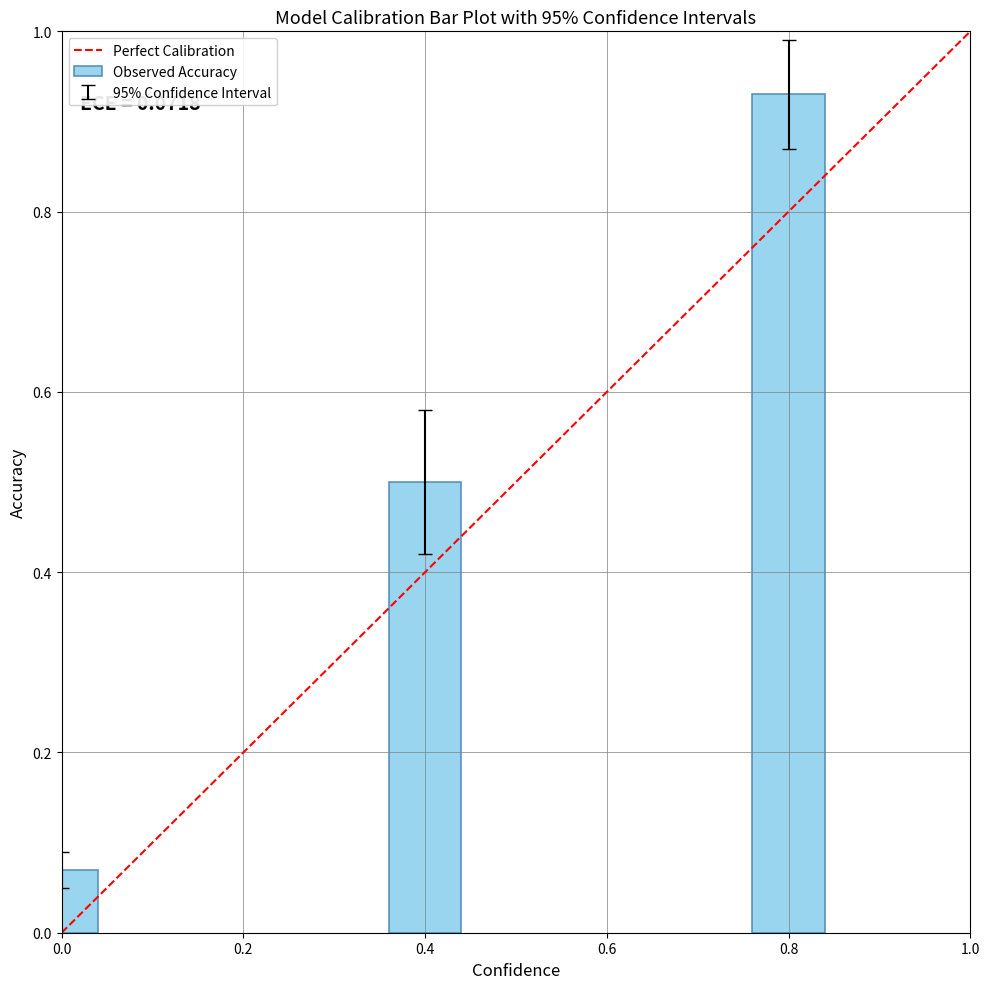

What is the approximate value at 0.4?

0.5